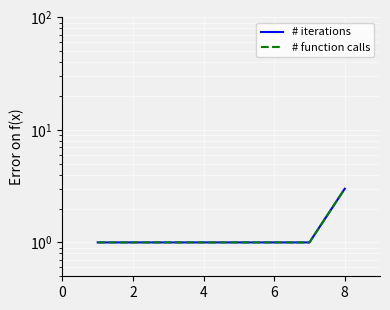

True or false: # function calls and # iterations intersect in this chart.

False